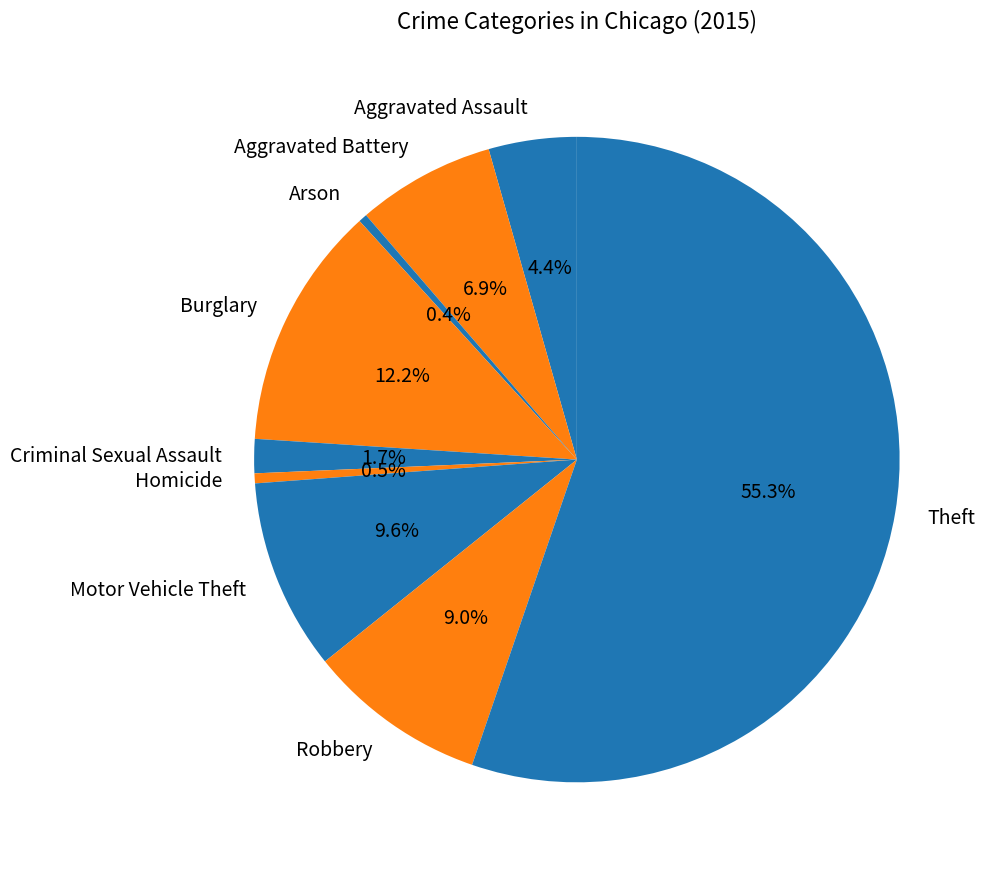

To the nearest percent, what is the average slice percentage?

11%